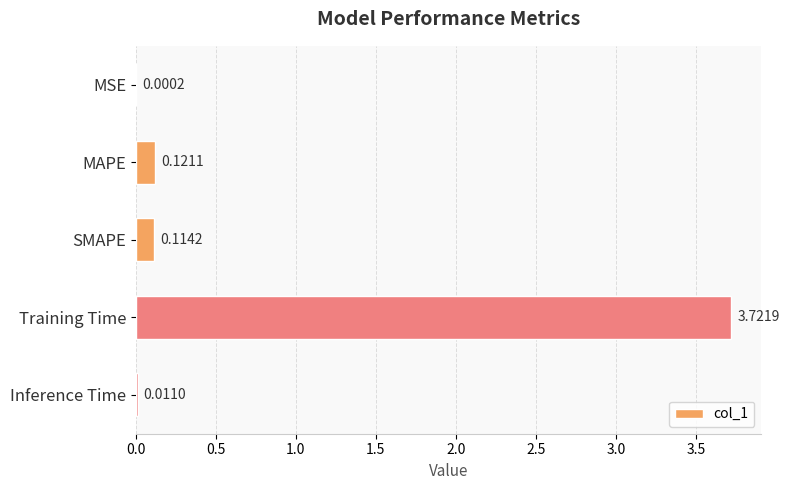

Where is the data nearest to the value 1?

MAPE